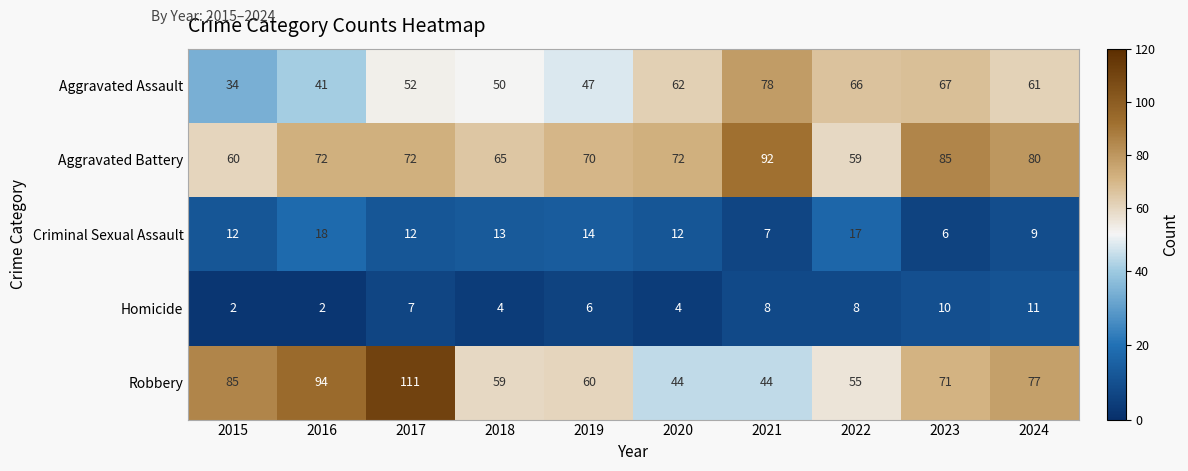

At which category is the sum across all series the highest?

2017